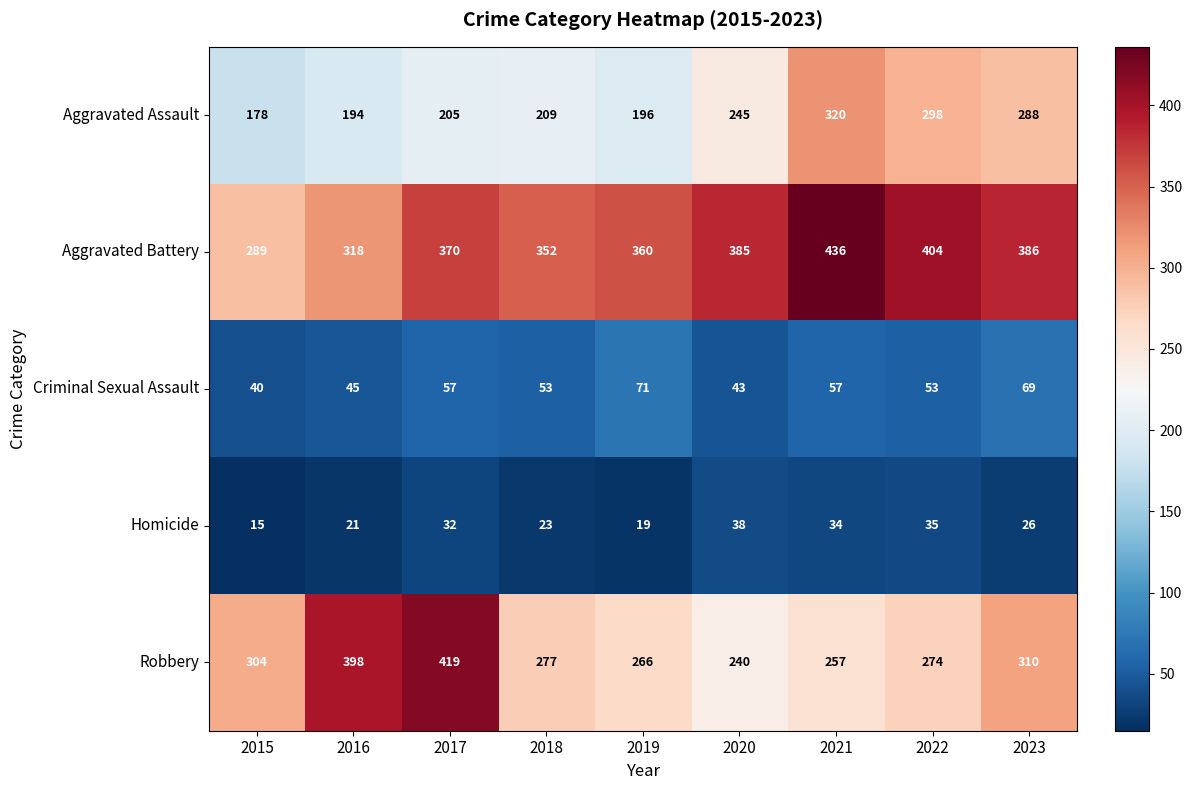

What is the sum of the Aggravated Battery values at 2022 and 2021?

840